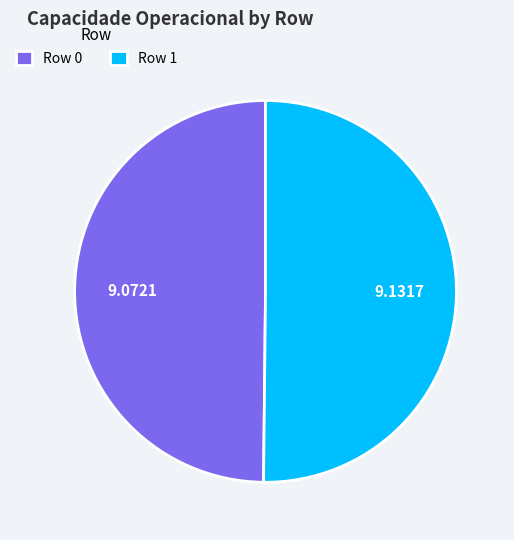

How many slices are in this pie chart?

2